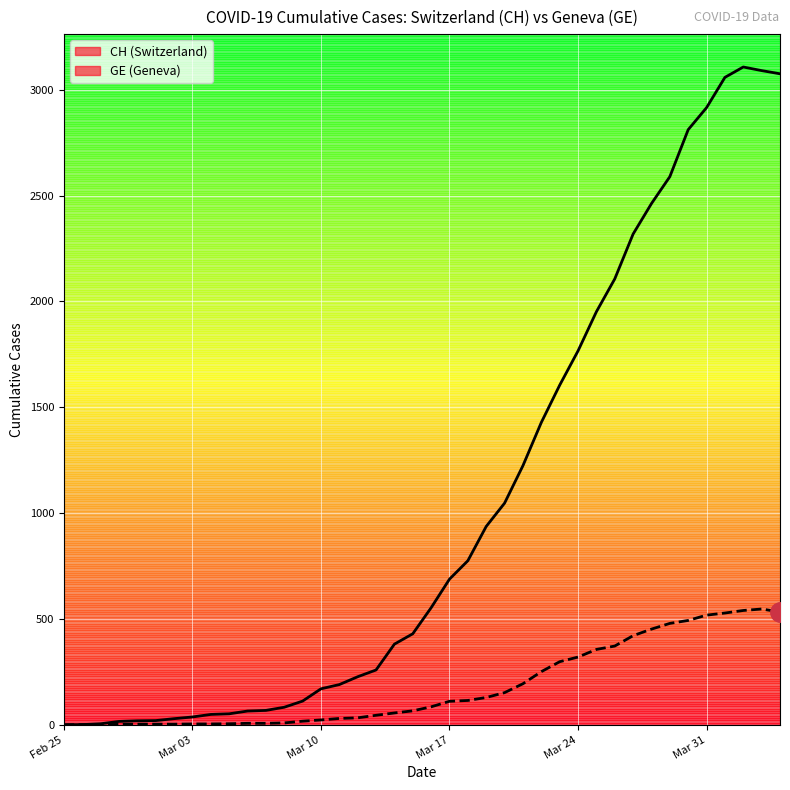

What is the greatest value displayed?

3107